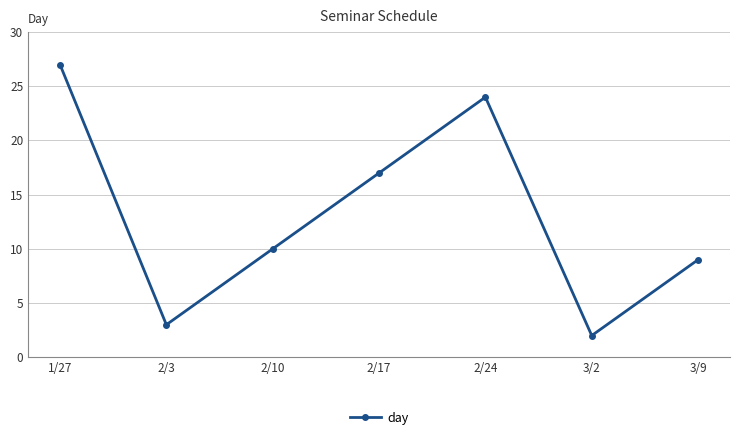

The chart shows a value of 3 at 2/3. True or false?

True